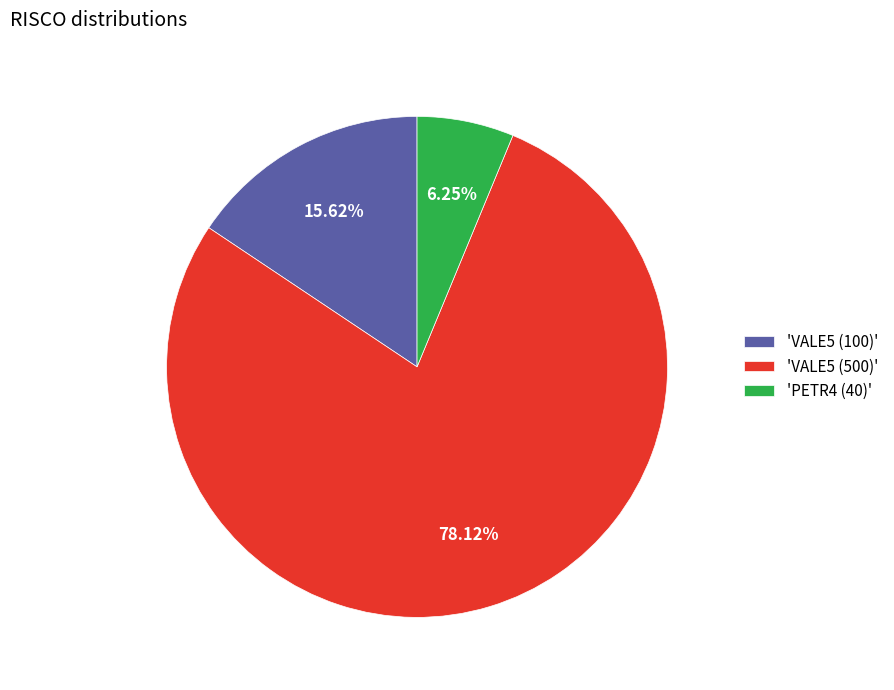

Which category has the smallest portion of the pie?

'PETR4 (40)'